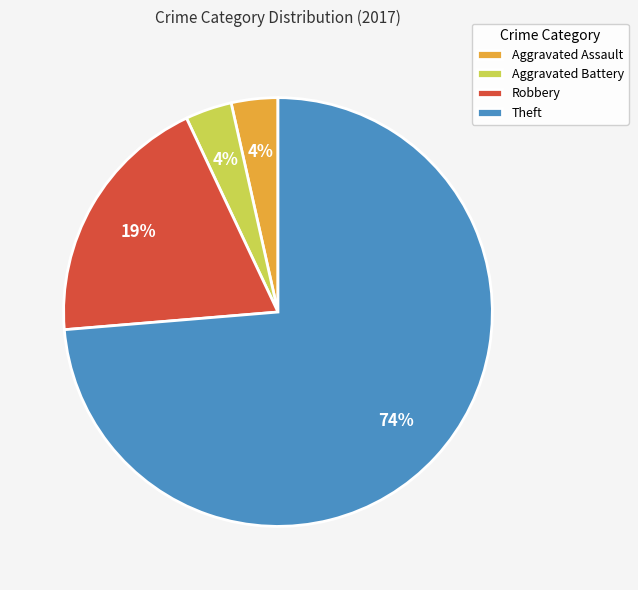

Which slice represents more than half of the pie?

Theft